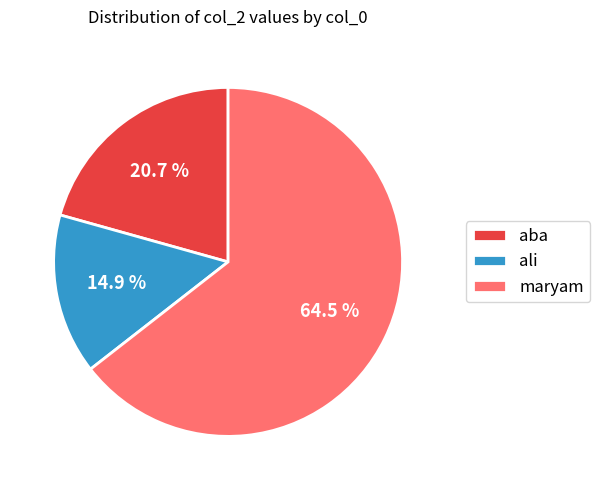

What percentage is the aba slice, to the nearest percent?

21%